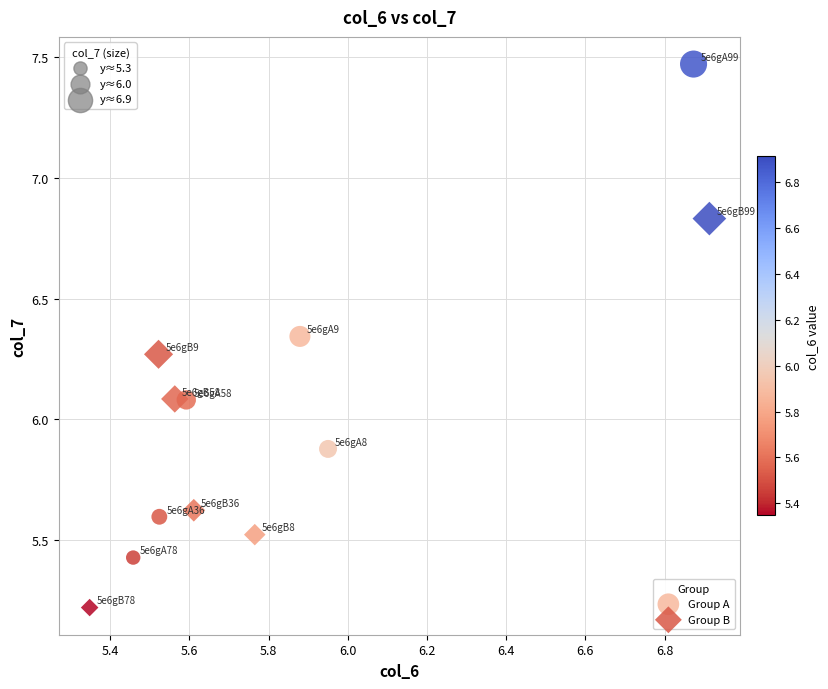

Which series reaches the maximum Y coordinate?

Group A